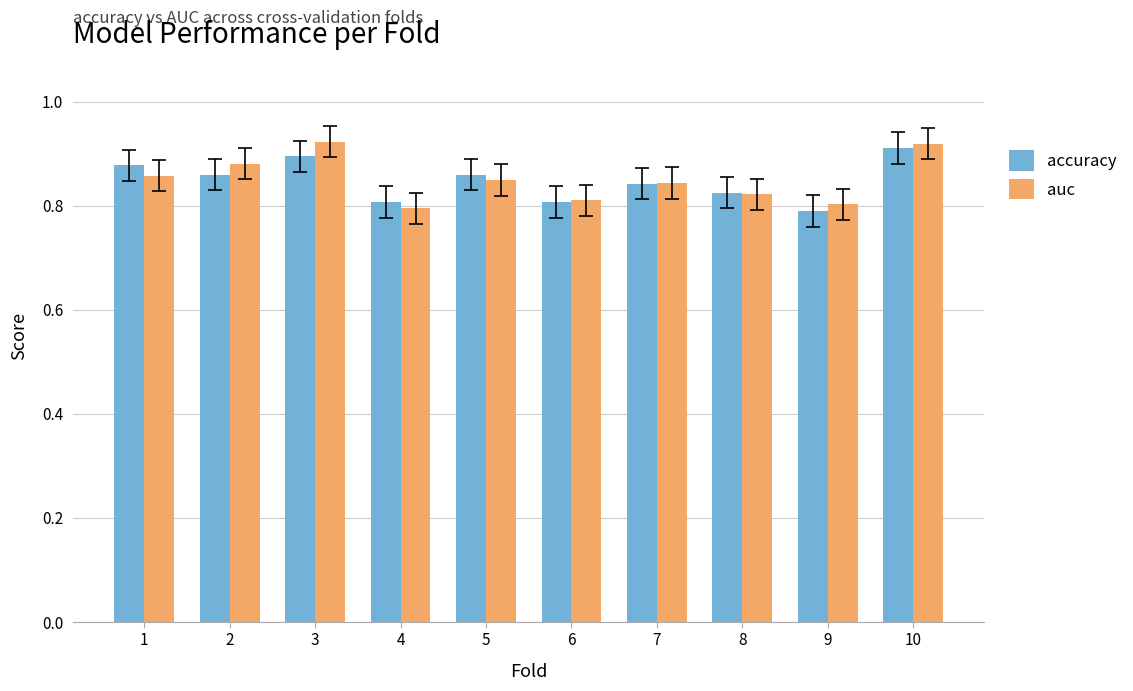

True or false: auc has a value of 1.6 at 3.

False